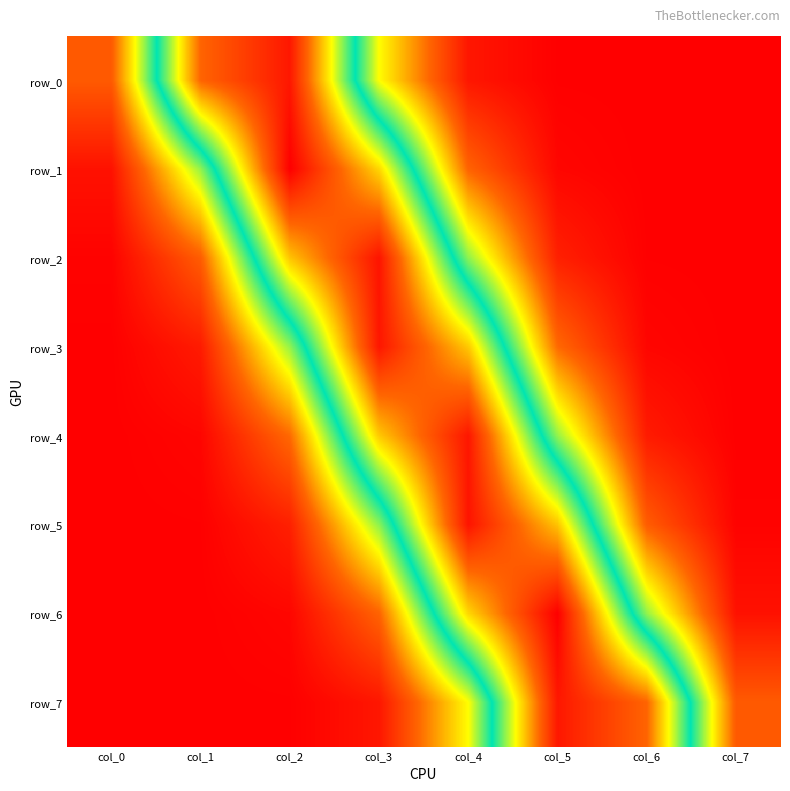

True or false: row_6 has a value of 0.0 at col_0.

True